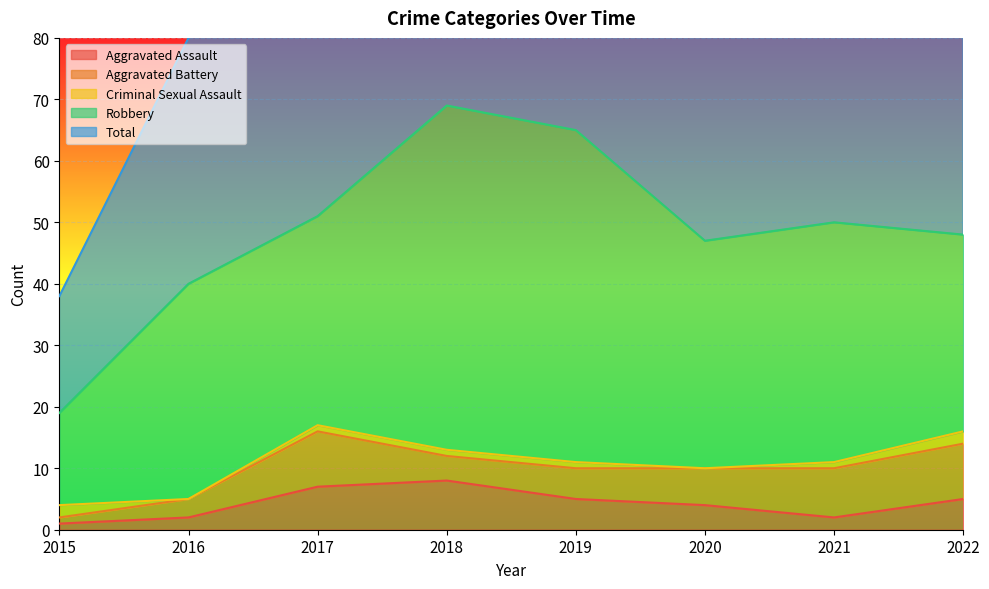

Where is the first local maximum for Aggravated Assault?

2018